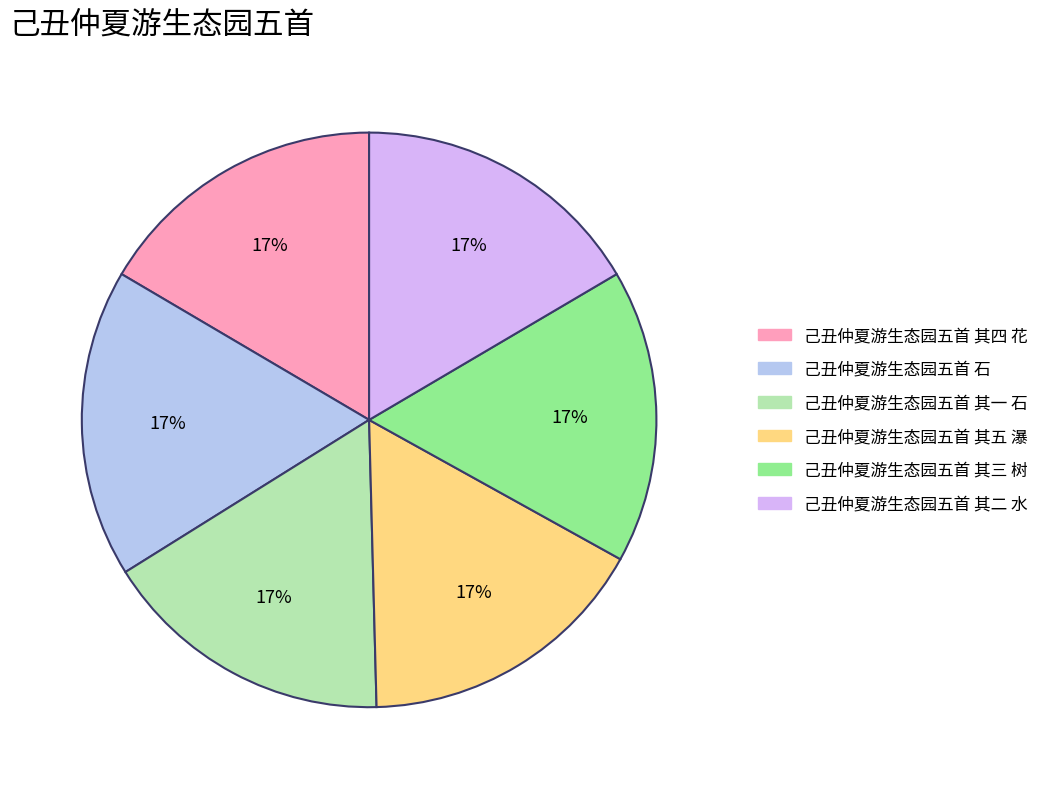

Is it true that 己丑仲夏游生态园五首 其二 水 is 17% of the pie?

True